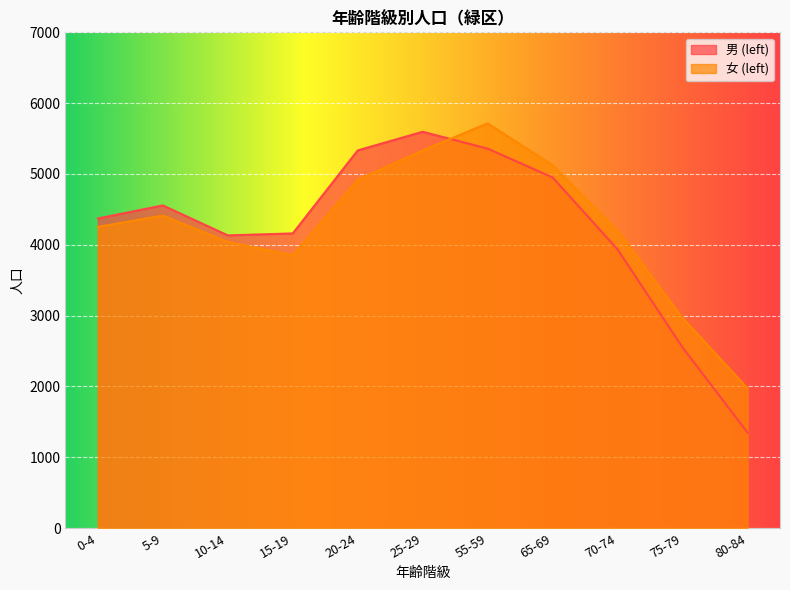

What is the sum of all 男 (left) values?

46295